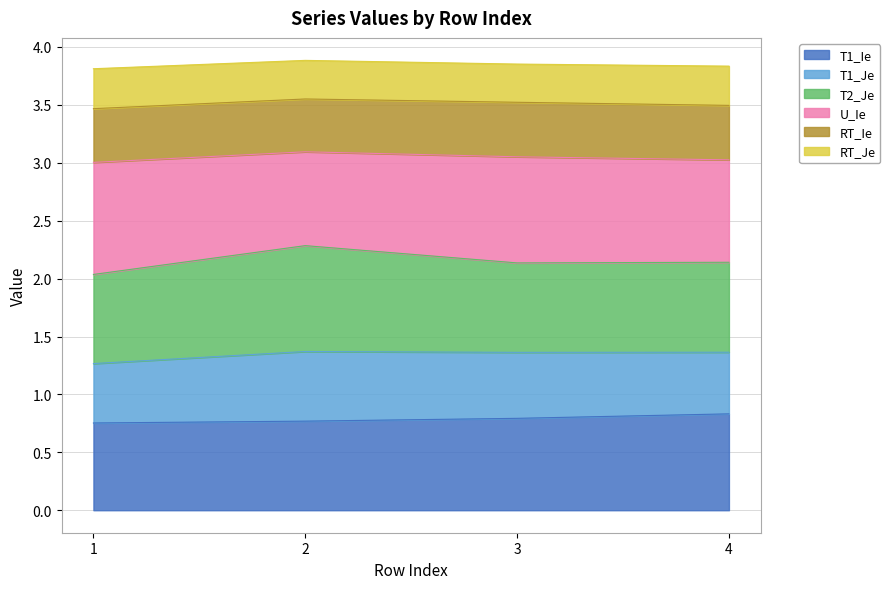

What is the total value across all series at 4?

3.8